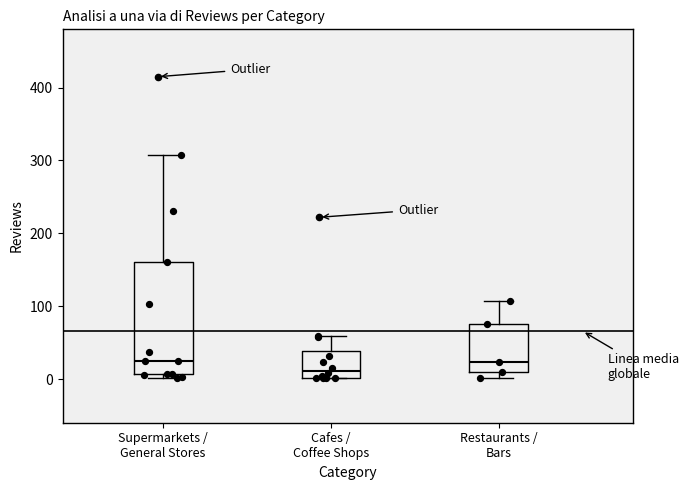

Reading left to right, transcribe this box plot: for each box, give where its median line is, the range the box spans, and where its two whiskers end, as read against the y-axis. The values are not printed on the chart, so give them approximately, as read against the axis.

Supermarkets / General Stores: median 30, box 10 to 160, whiskers 0 to 310
Cafes / Coffee Shops: median 10, box 0 to 40, whiskers 0 to 60
Restaurants / Bars: median 20, box 10 to 80, whiskers 0 to 110